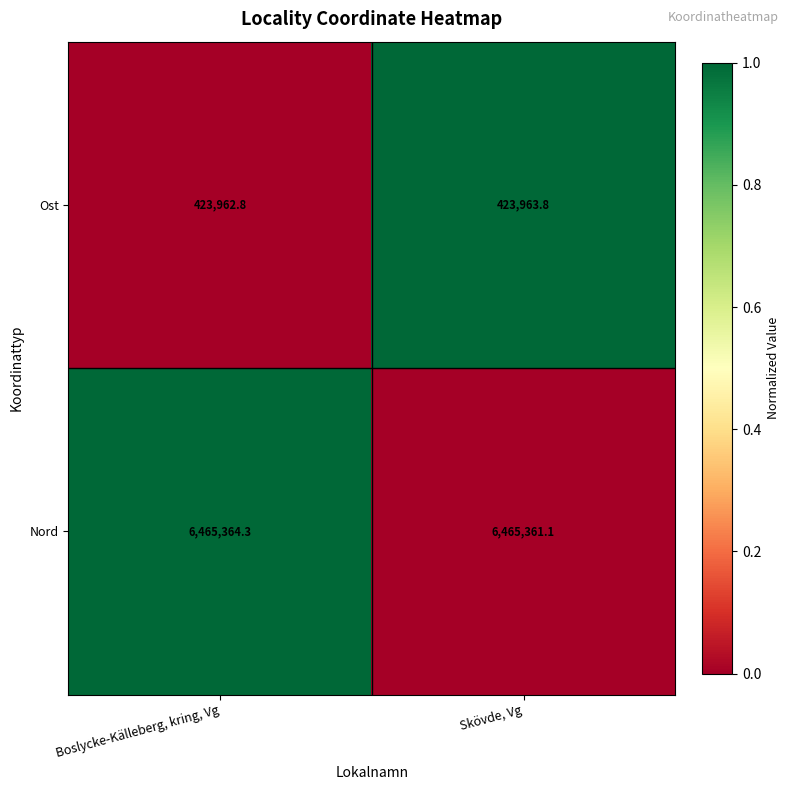

What is the total value across all series at Skövde, Vg?

6889324.9